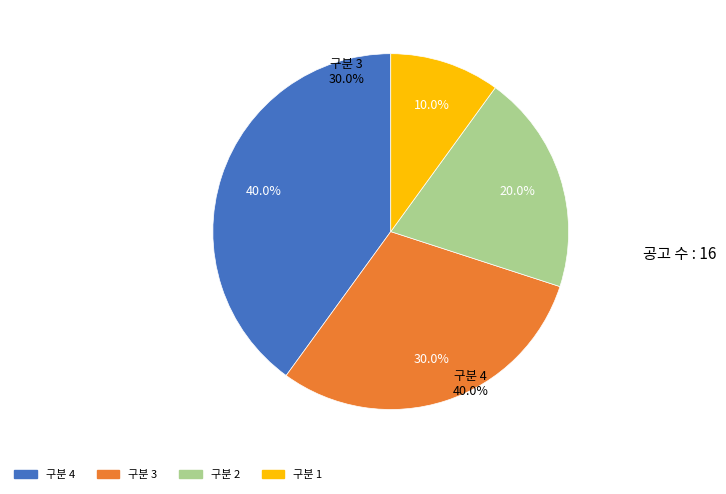

To the nearest percent, what is the average slice percentage?

25%